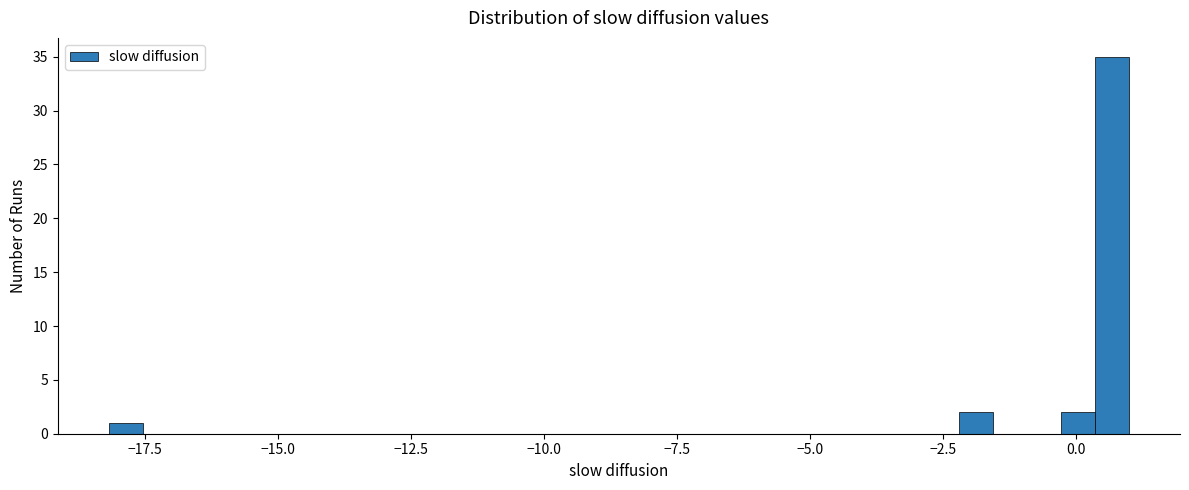

Around what value on the x-axis is the tallest bar? Give the approximate position of its centre, as read against the axis.

0.5